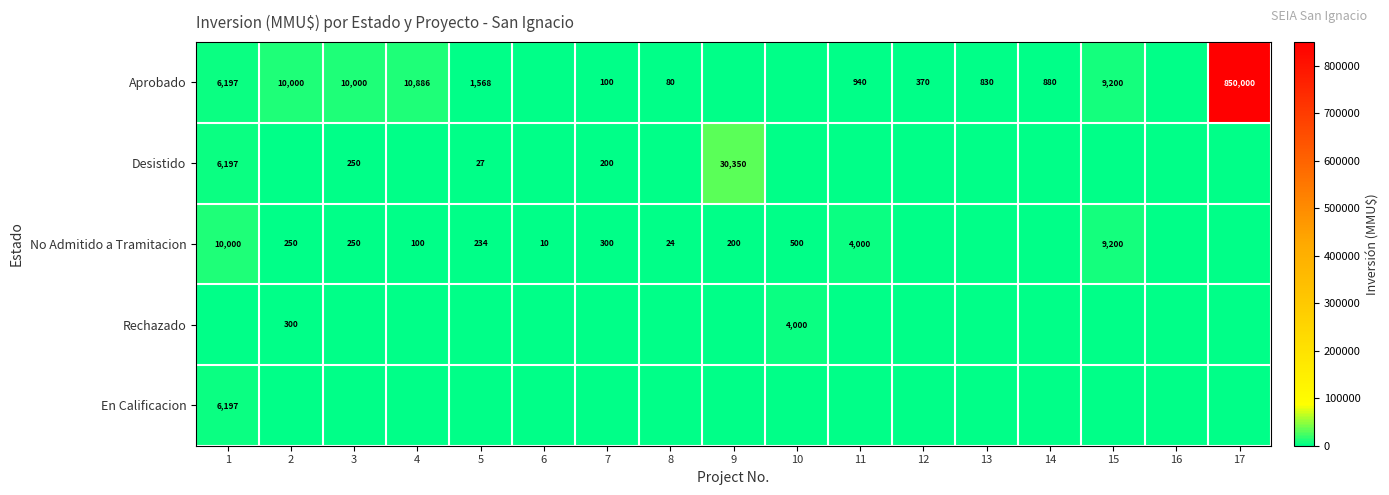

At which category is the sum across all series the highest?

17